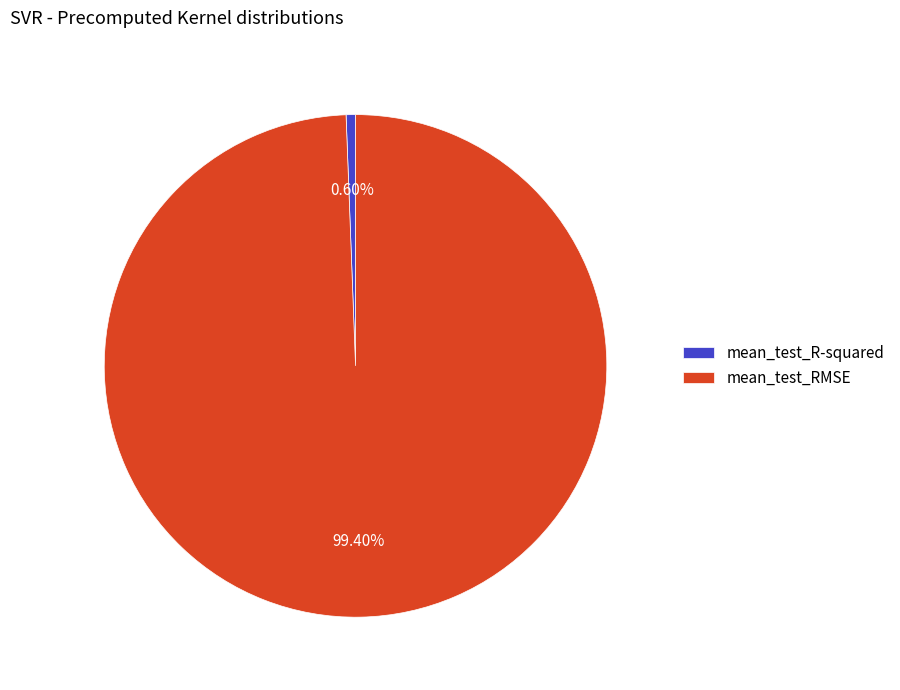

Does mean_test_RMSE represent more than half of the total?

Yes